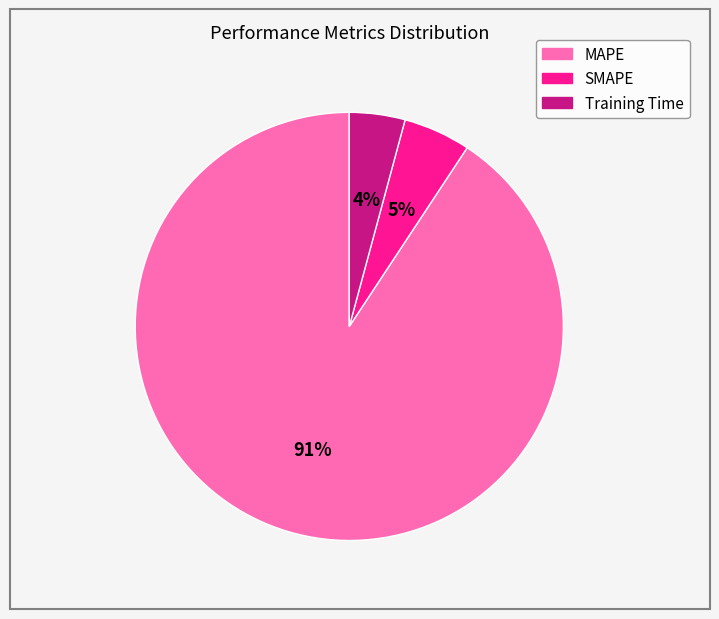

How many slices are in this pie chart?

3